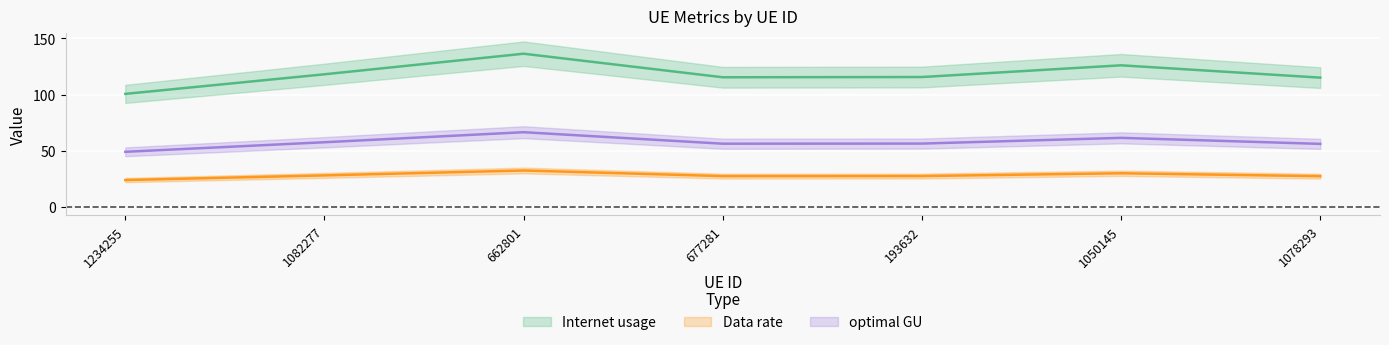

At which category does the chart reach its peak across all series?

662801